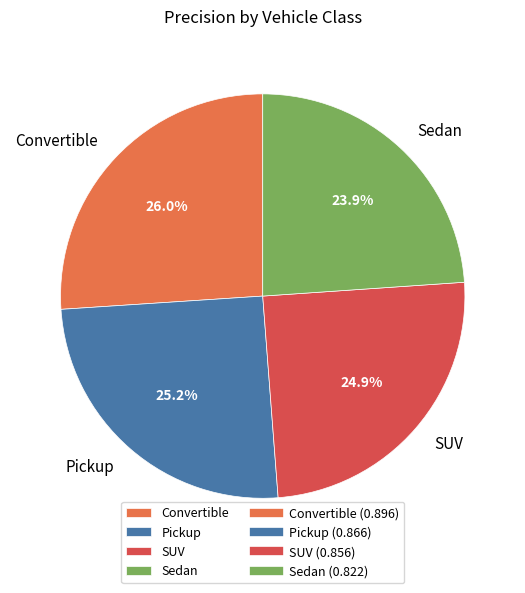

Is Convertible the majority of the pie?

No